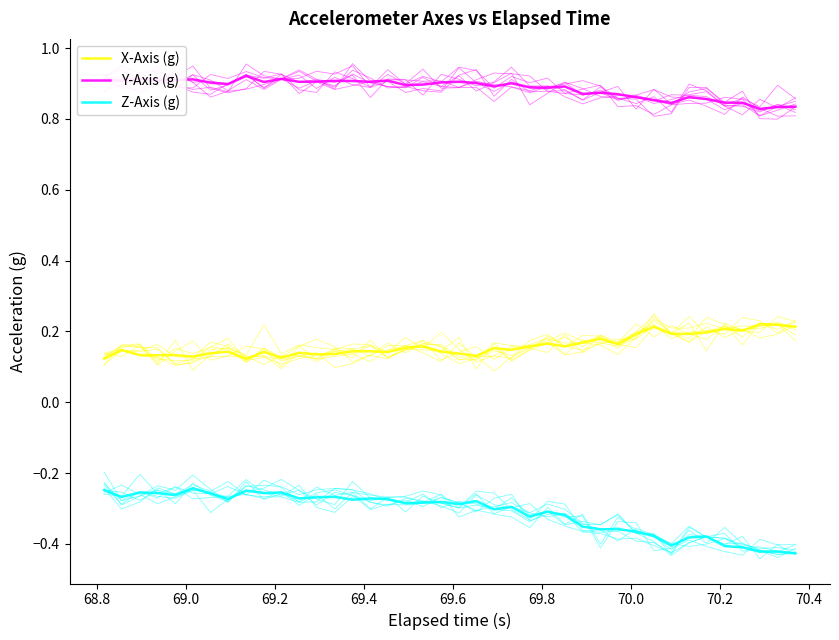

At how many categories does at least one series exceed 0?

40